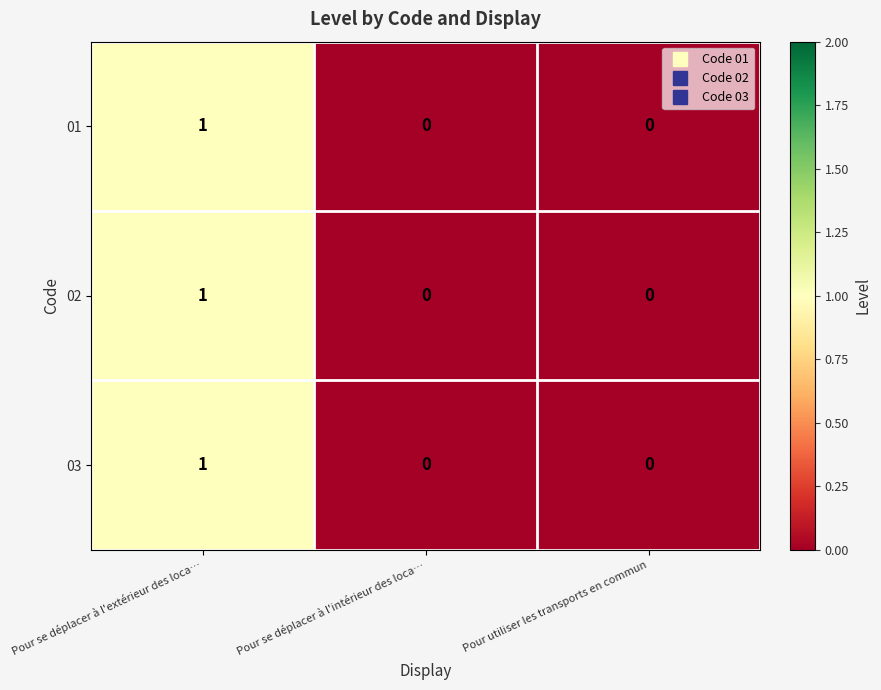

How many 02 values are between 0 and 1?

3